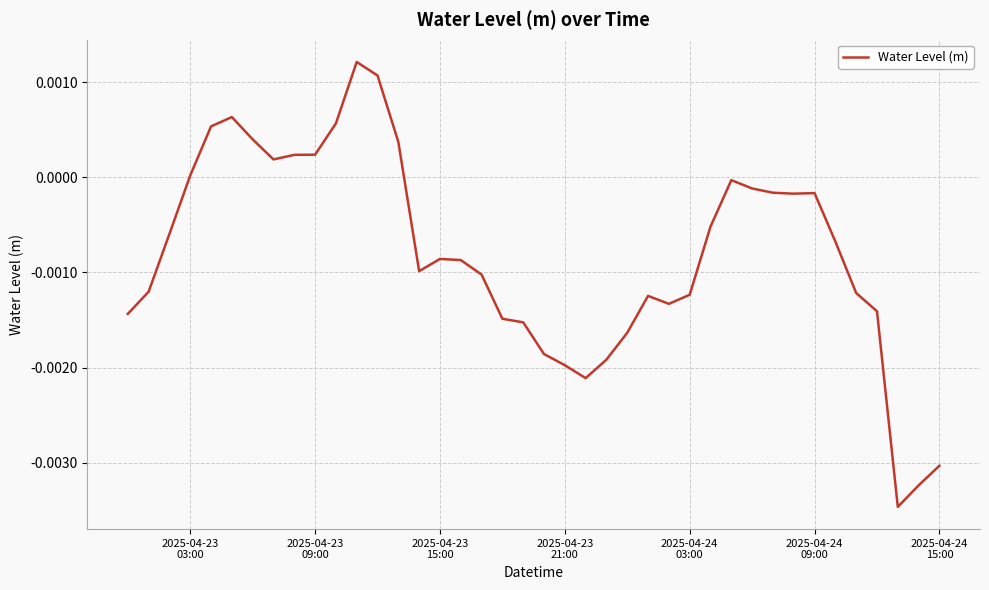

Does the chart have visible grid lines?

Yes